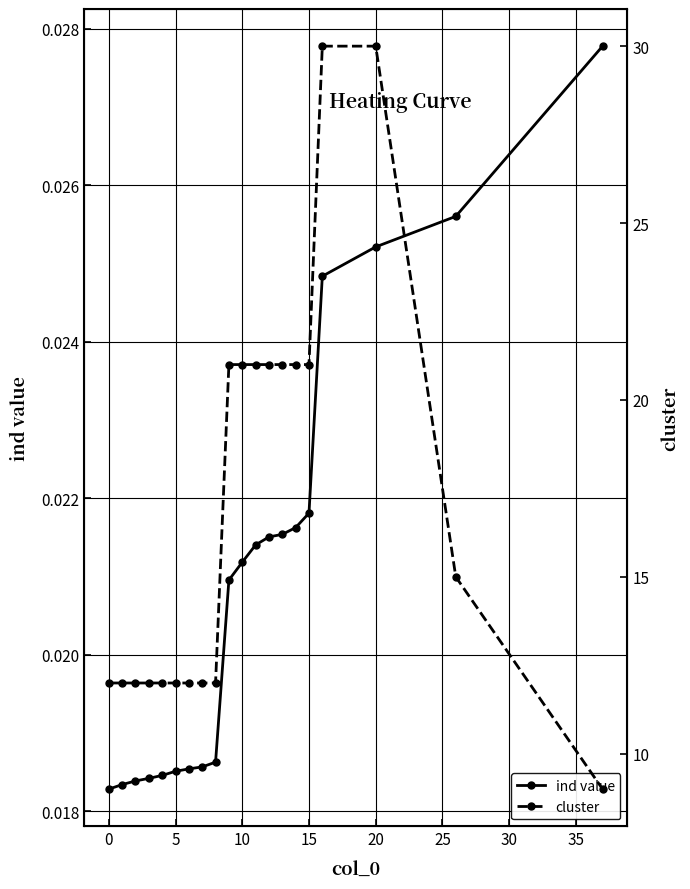

What is the lowest value of the cluster series?

9.0